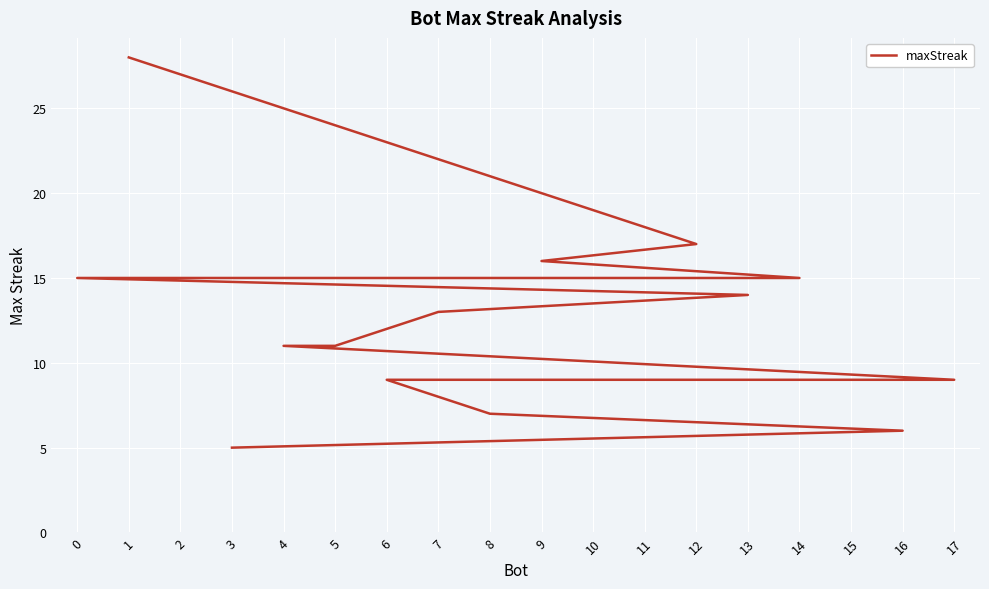

Where does the data first go above 13?

1